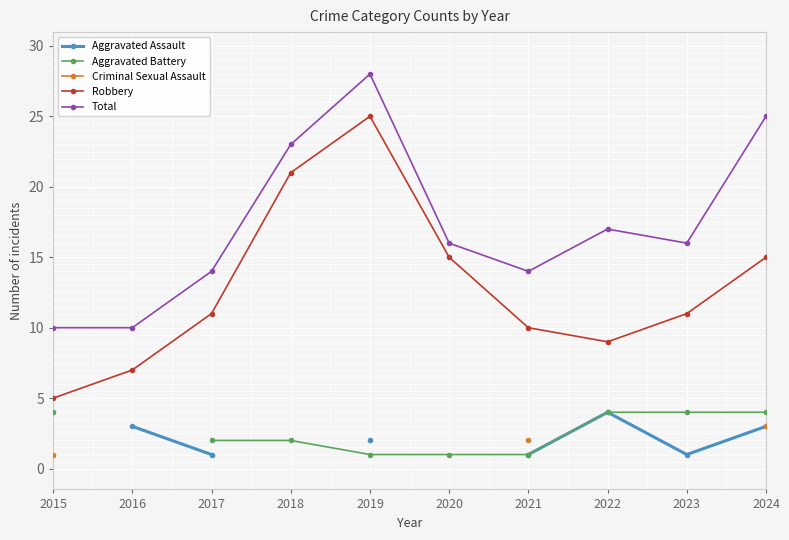

What are all the series names shown in the legend?

Aggravated Assault, Aggravated Battery, Criminal Sexual Assault, Robbery, Total